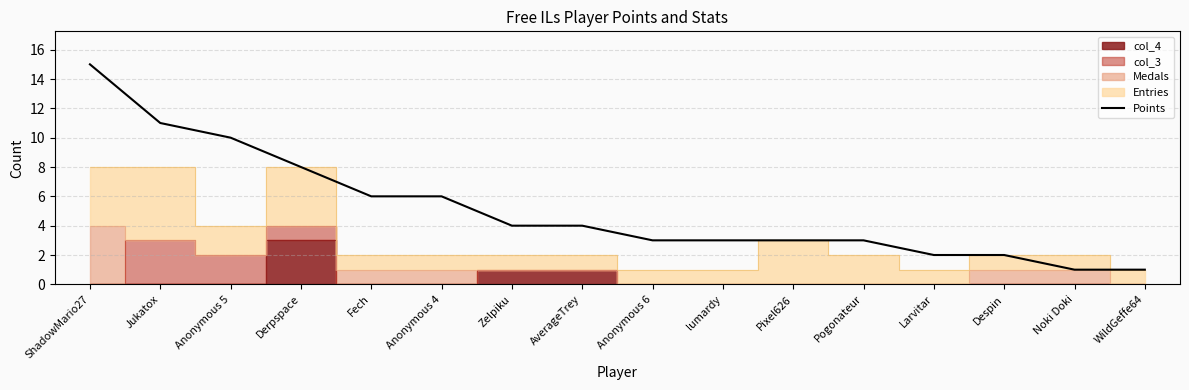

True or false: the data shows 4 at Fech.

False